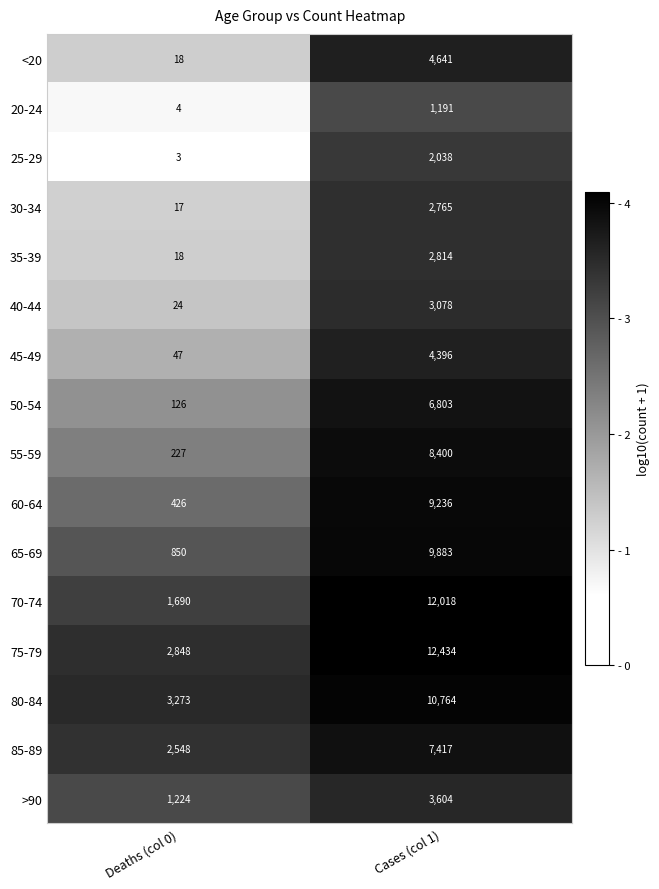

Which series changed the most between Deaths (col 0) and Cases (col 1)?

70-74